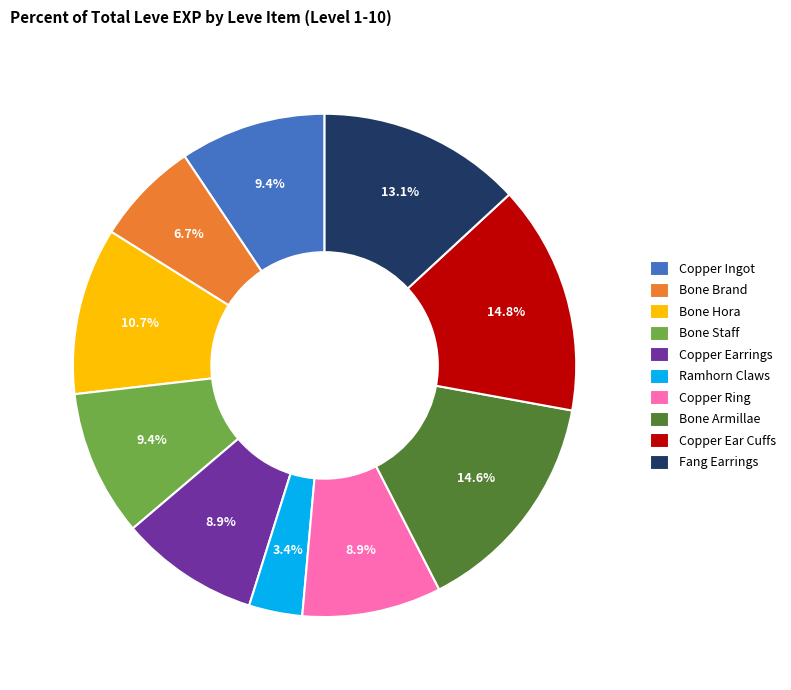

How many slices are in this pie chart?

10